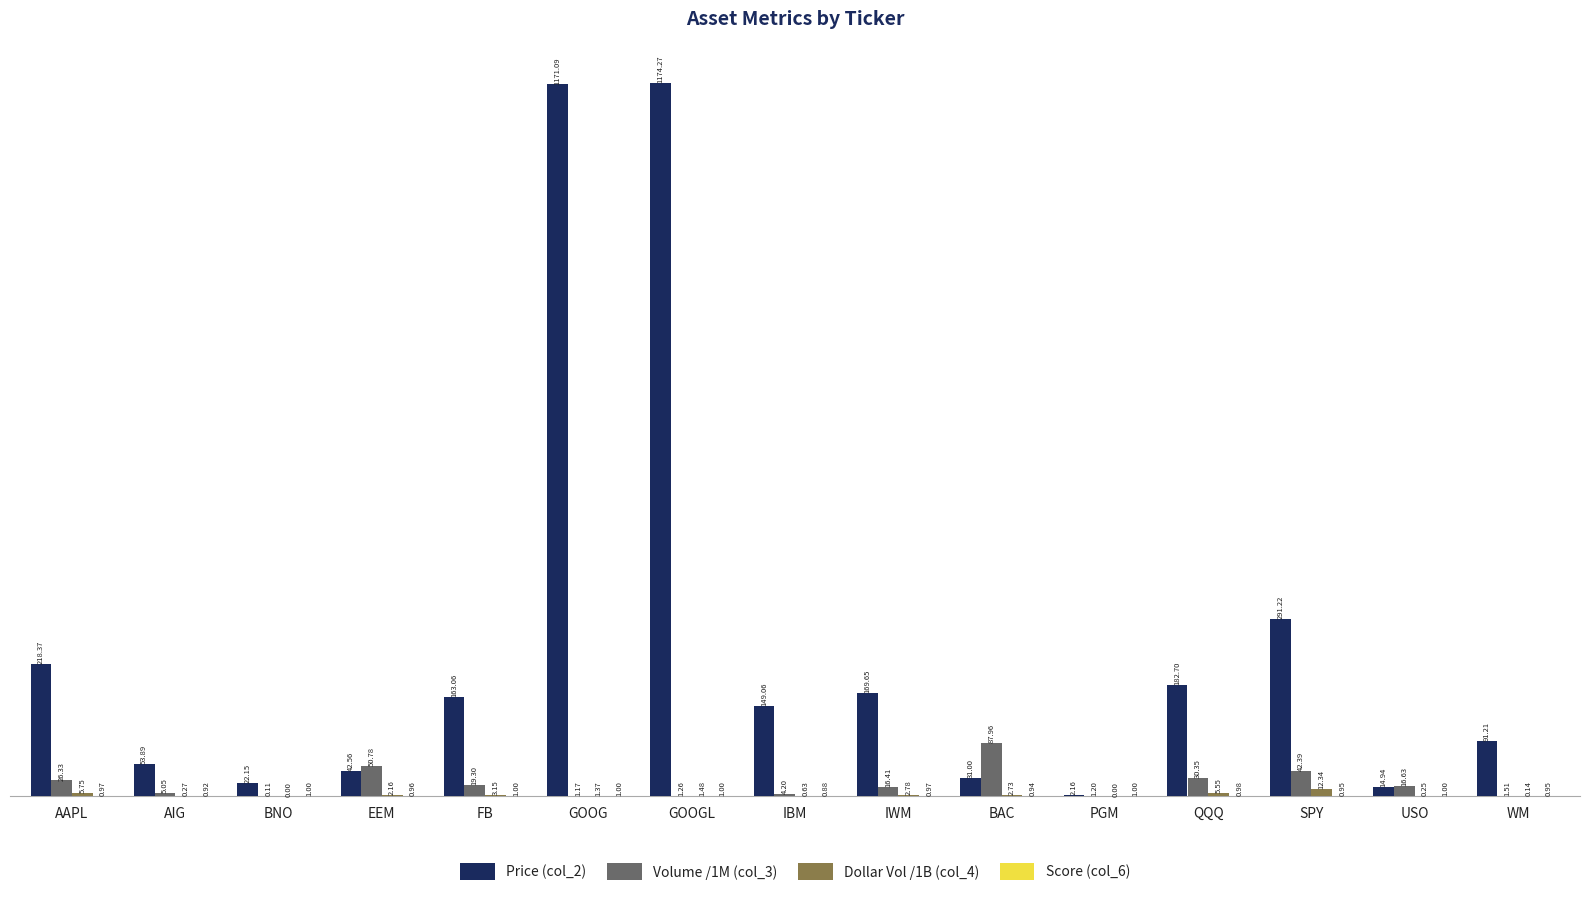

What is the sum of the Volume /1M (col_3) values at IBM and AAPL?

30.5